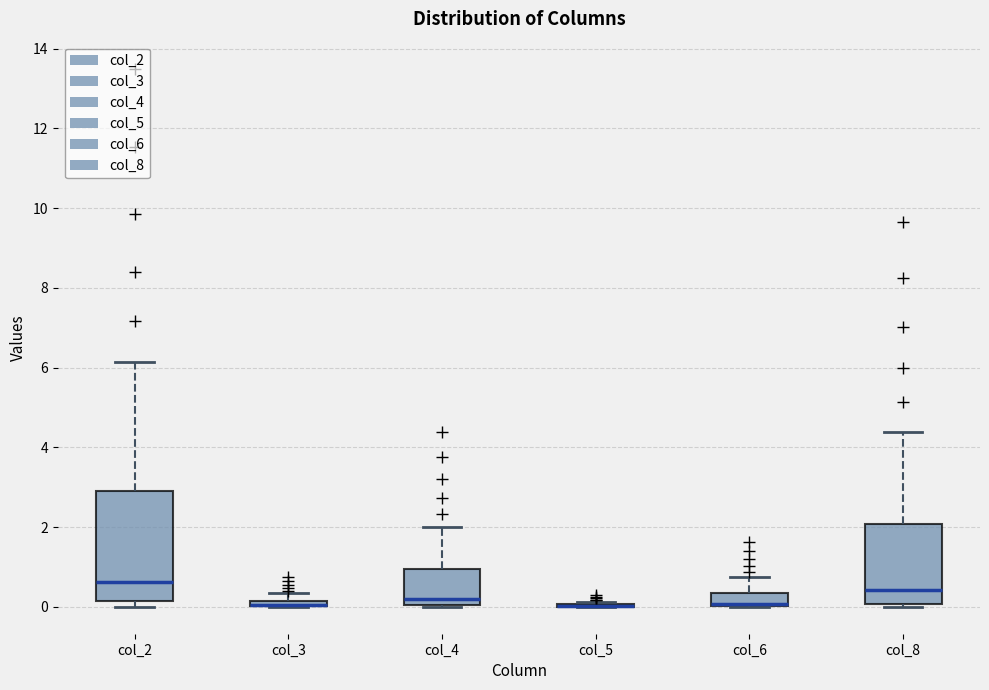

Which box is the tallest, from its lower edge to its upper edge?

col_2